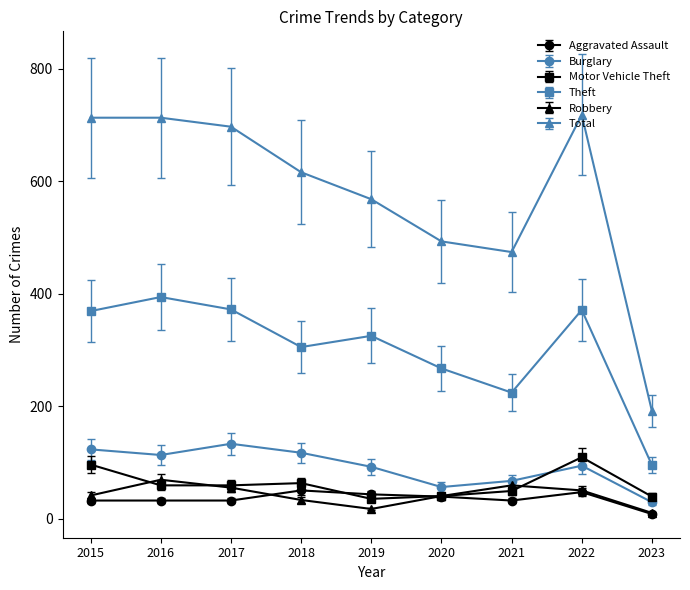

The Burglary series shows 200.0 at 2016. True or false?

False